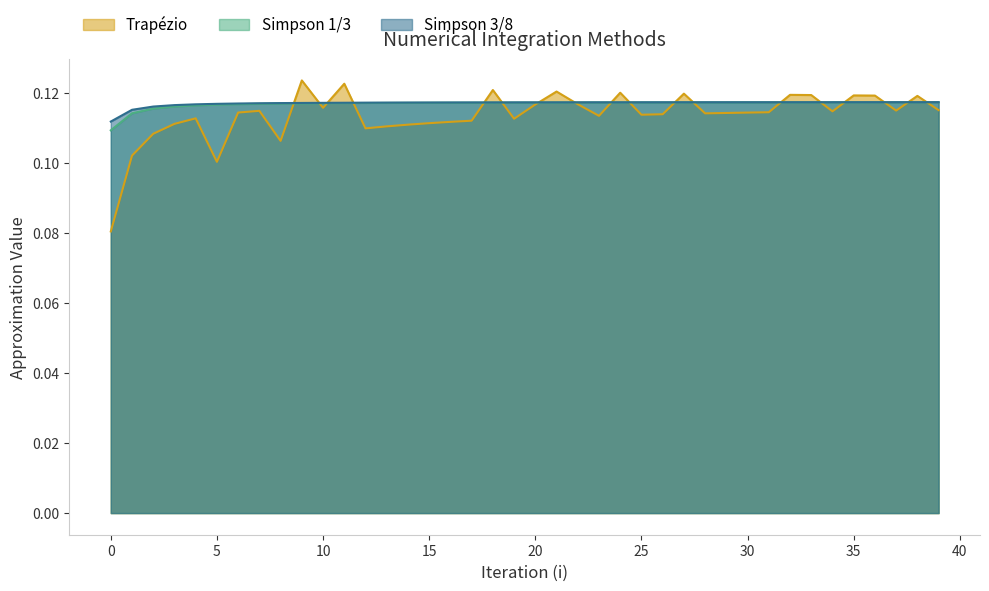

What is the maximum value for Simpson 1/3?

0.1